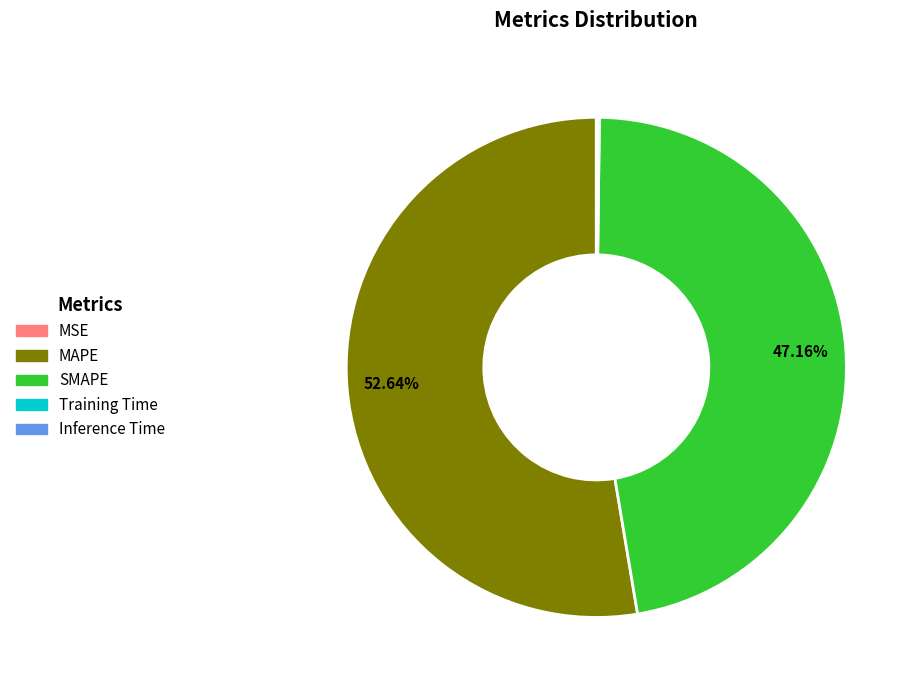

Which slice is the largest?

MAPE